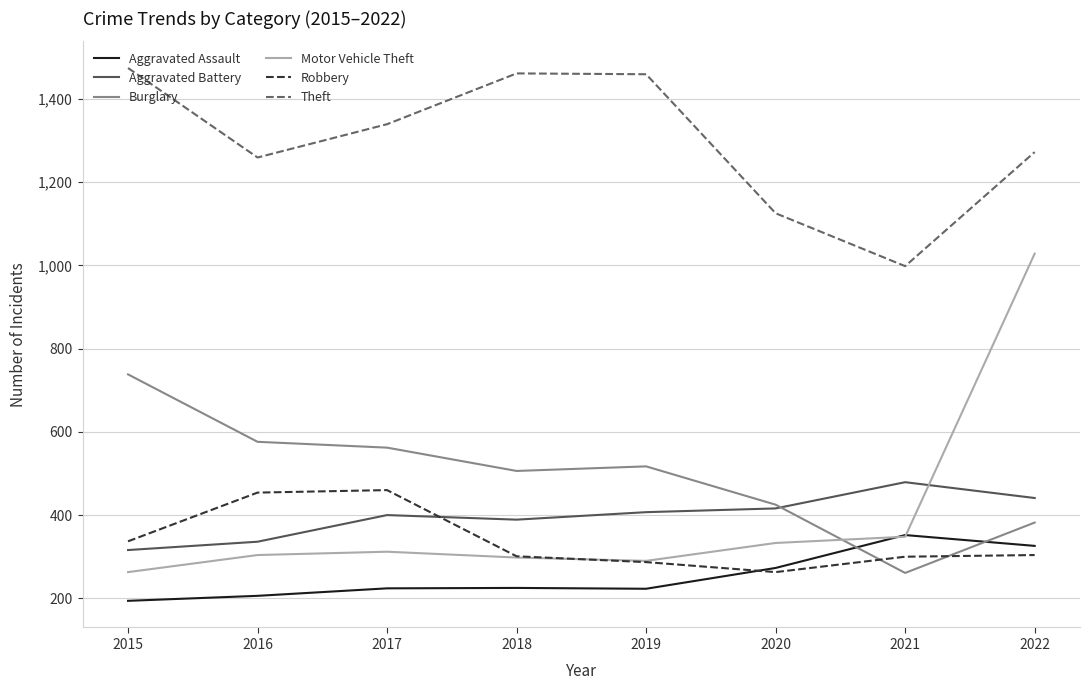

Is it true that Burglary equals 264 at 2019?

False